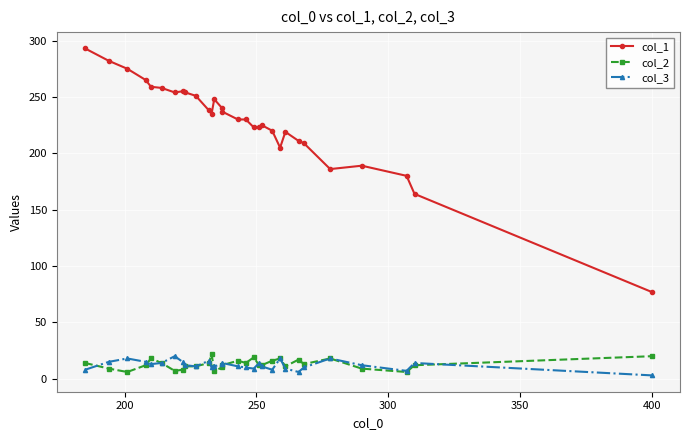

How many interior local peaks does the col_1 series have?

5